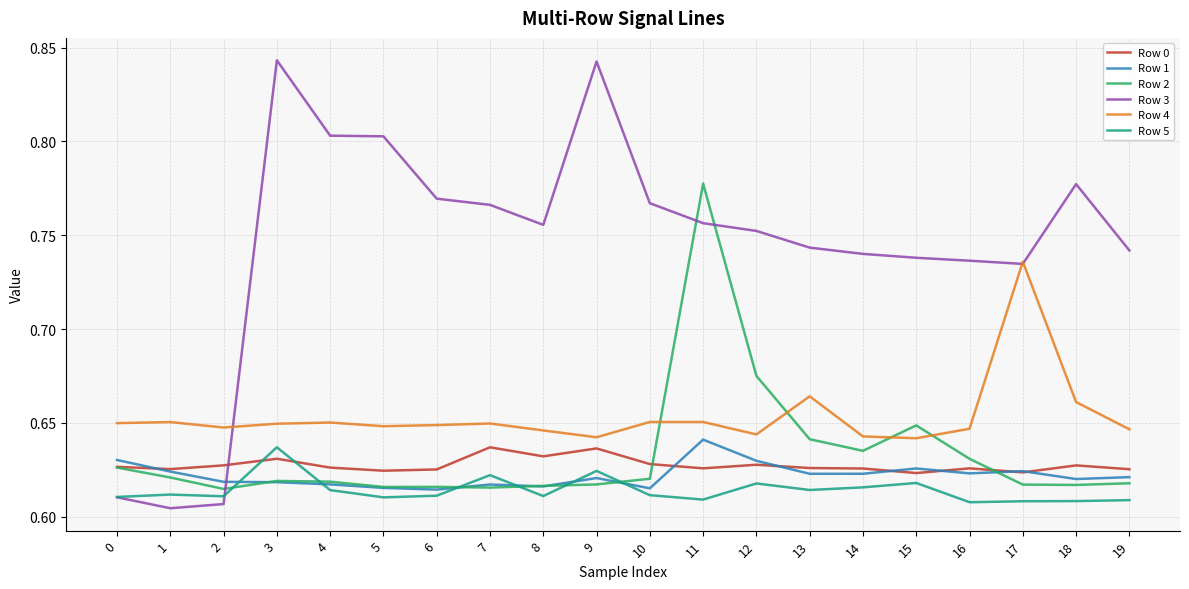

At 16, list the series in order from smallest to largest.

Row 5, Row 1, Row 0, Row 2, Row 4, Row 3